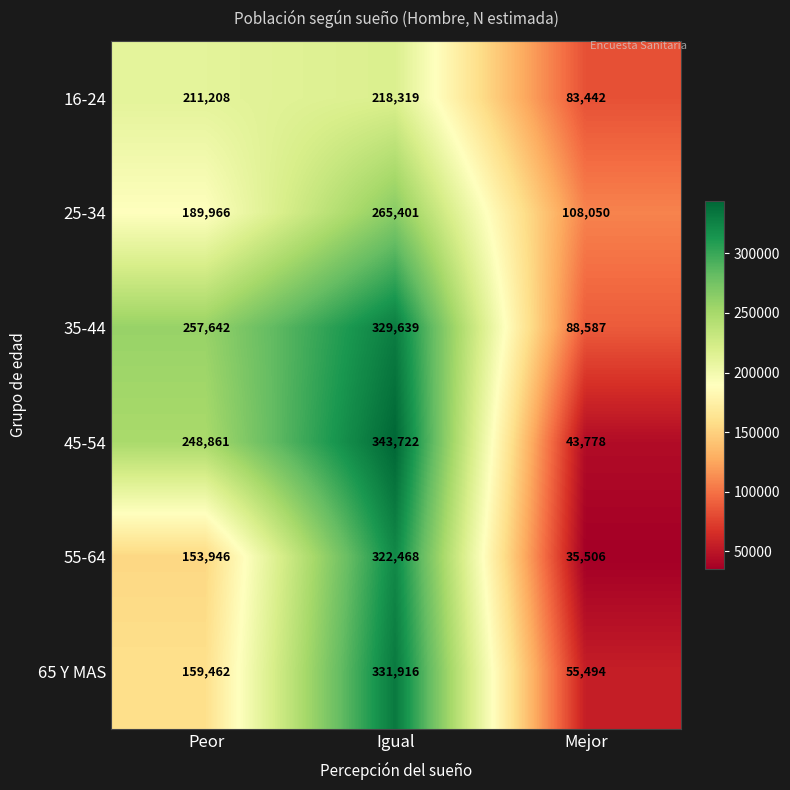

The 45-54 series shows 343722 at Igual. True or false?

True